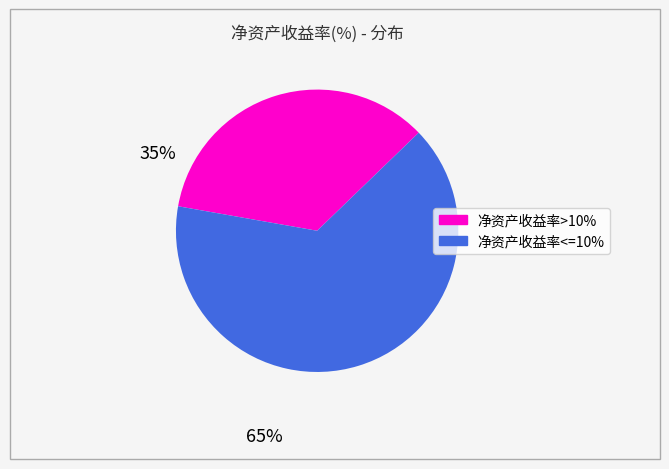

Which slice is the largest?

净资产收益率<=10%